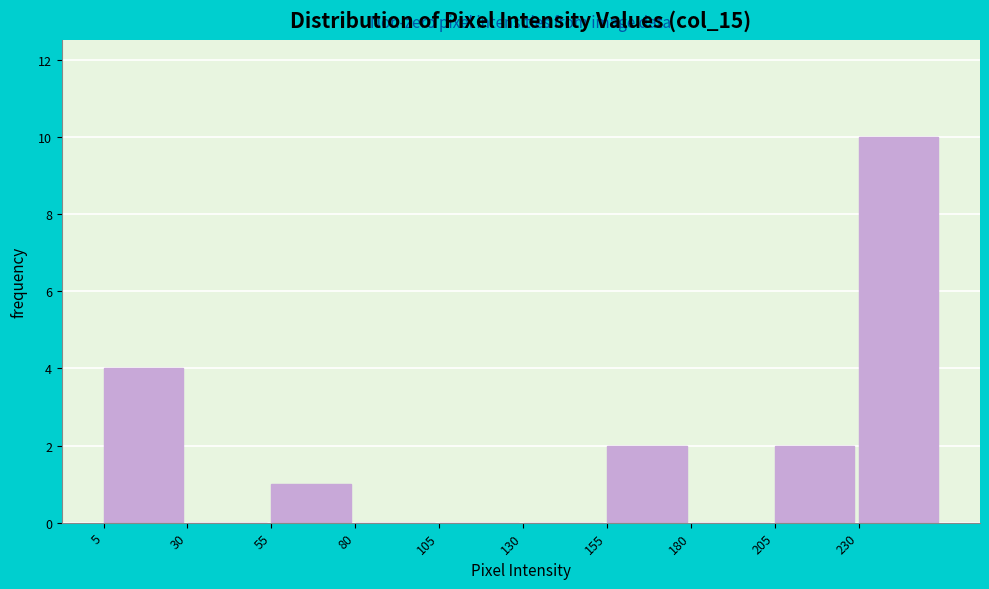

Over which range of the x-axis is the bar tallest?

230 to 255